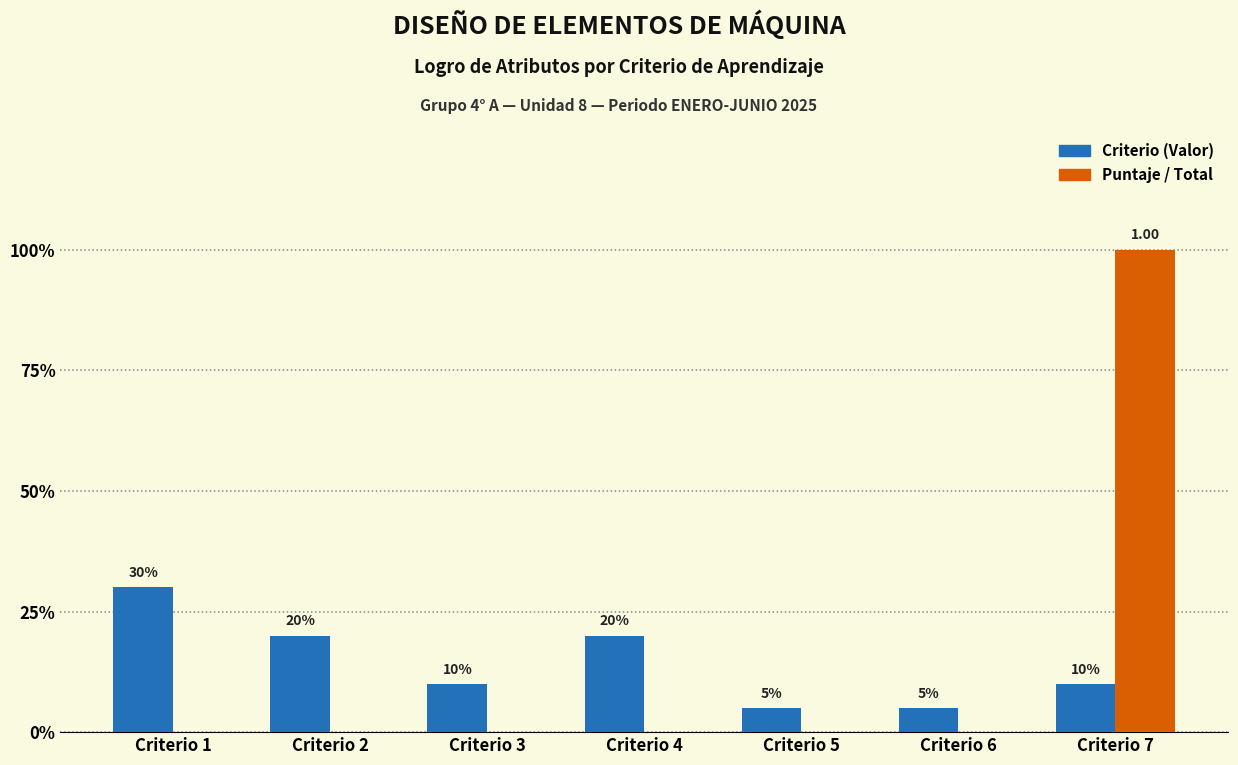

What is the difference between the highest and lowest values at Criterio 5?

0.1